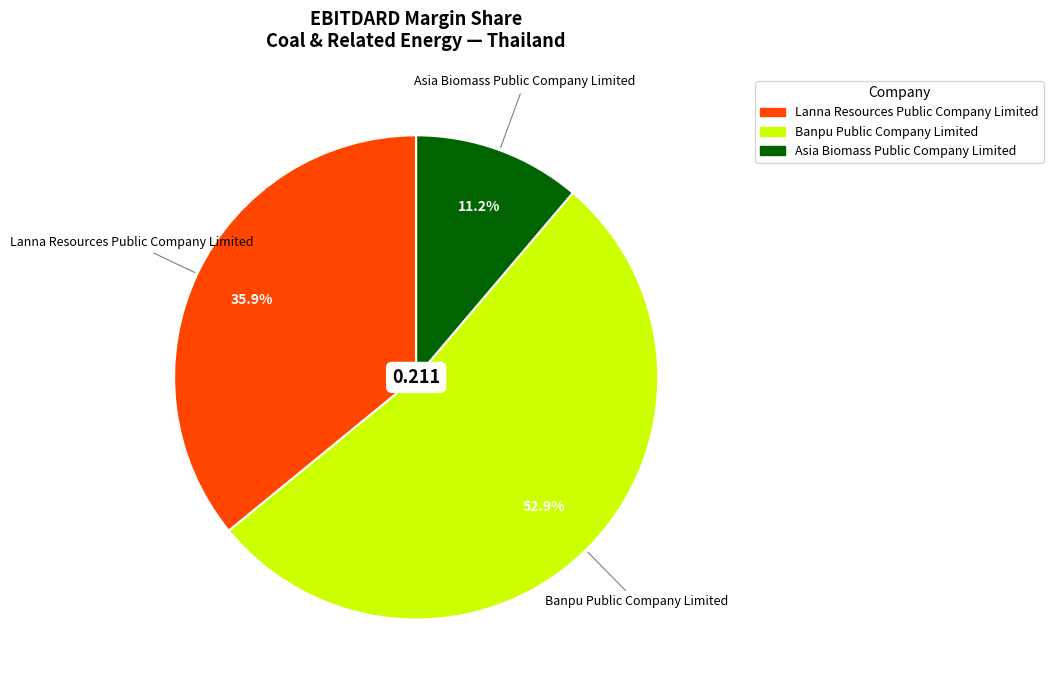

Count the number of slices in the pie.

3